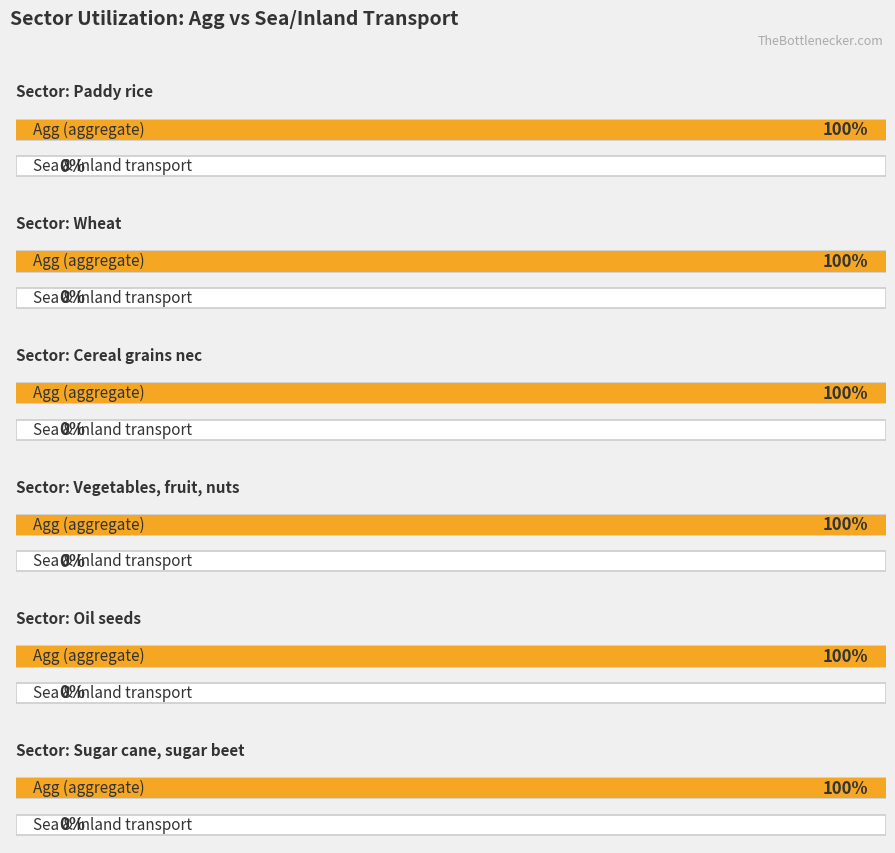

The value of Inland water transportation services at Paddy rice is 0. True or false?

True